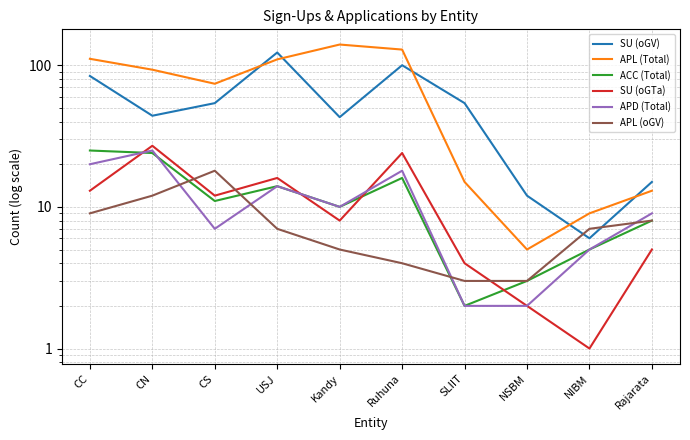

Which series has the largest total across all categories?

APL (Total)